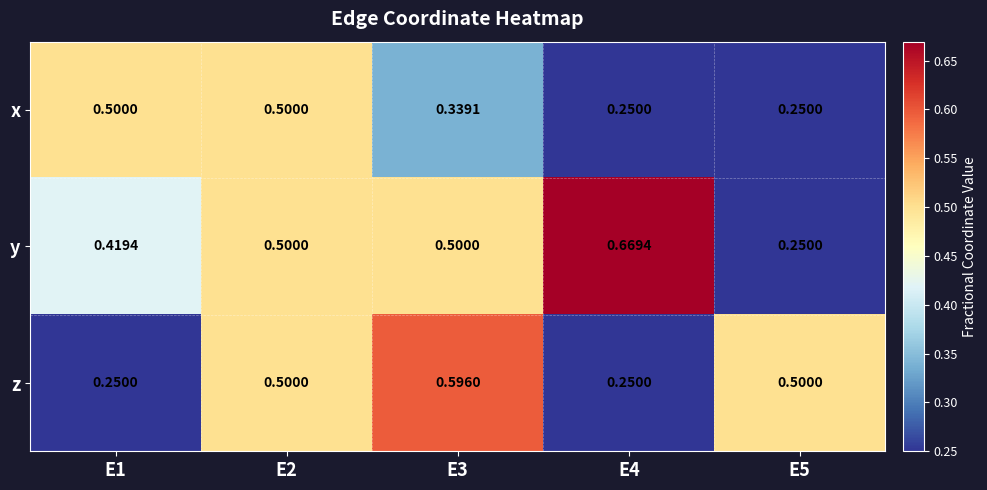

Rank the series by their maximum value, from highest to lowest.

y, z, x